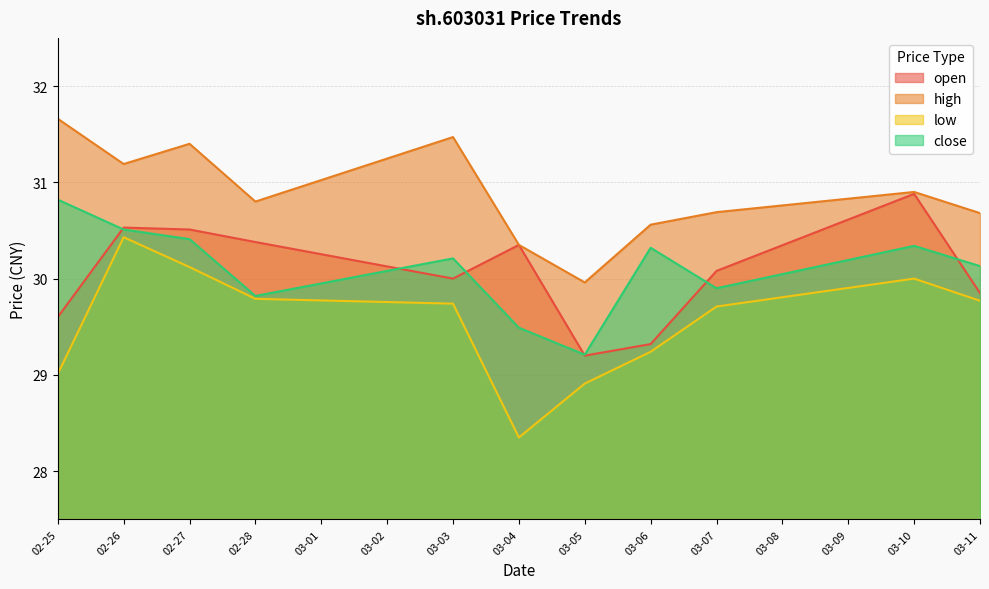

What is the minimum value for low?

28.4